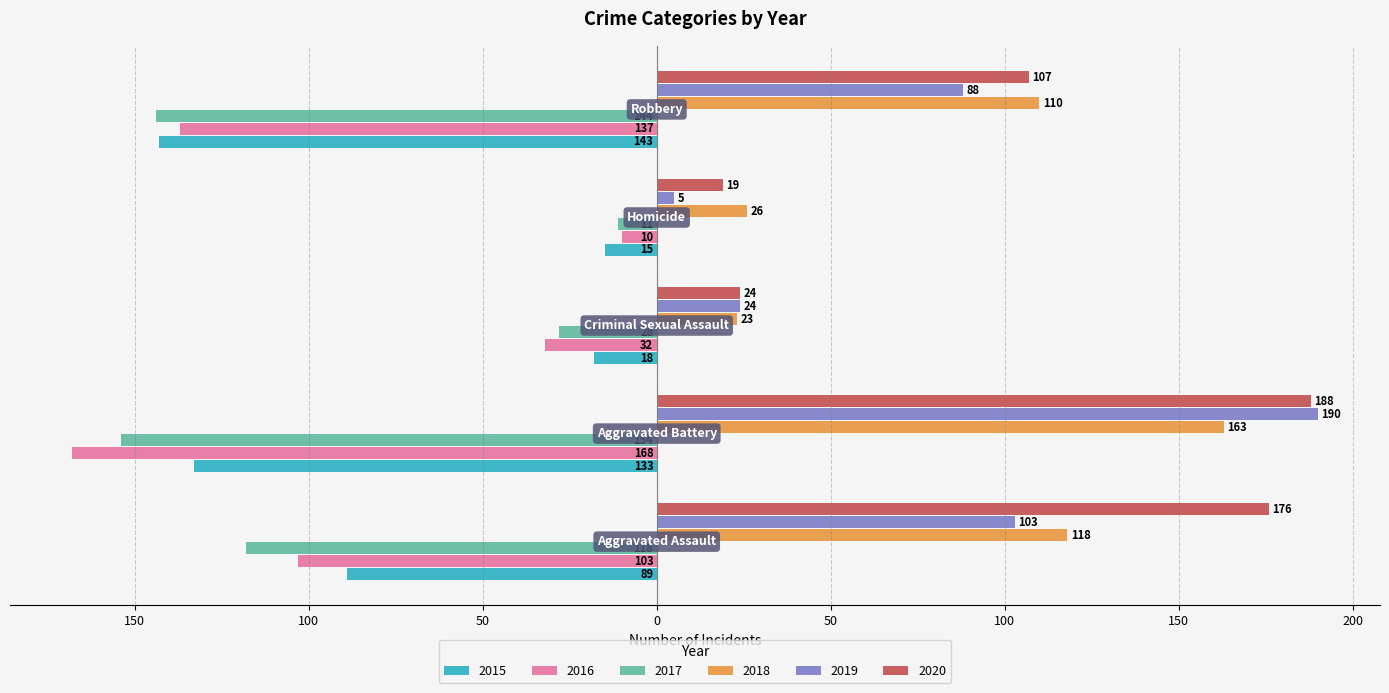

What are all the series names shown in the legend?

2015, 2016, 2017, 2018, 2019, 2020